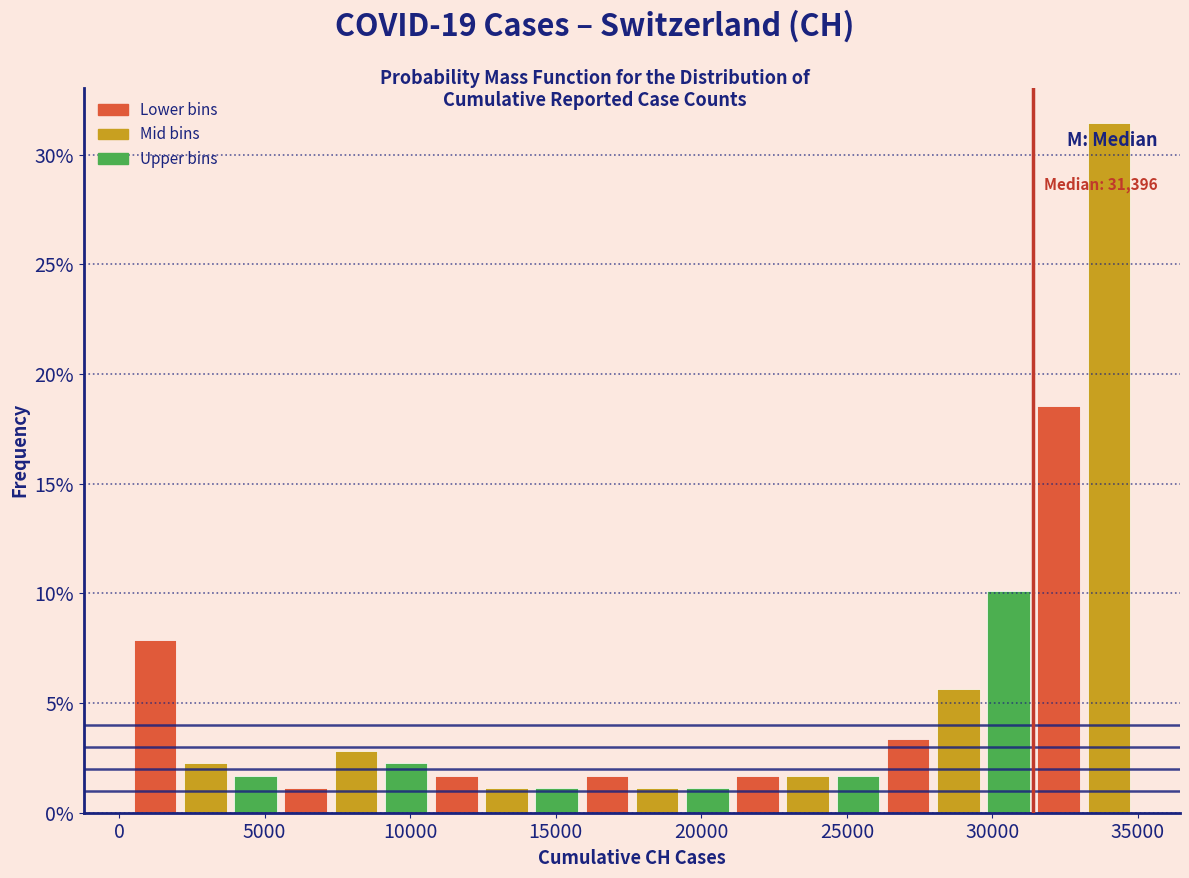

Read against the x-axis, roughly where is the centre of the tallest bar?

34000